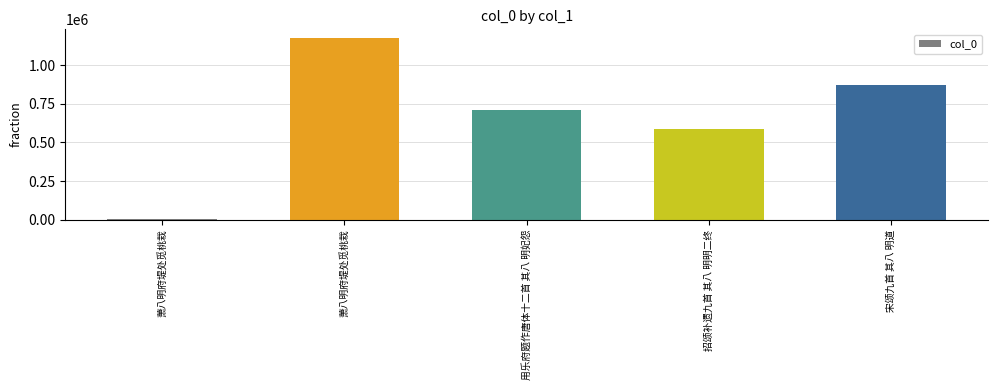

Is it true that the value at 萧八明府堤处觅桃栽 is 8258?

True